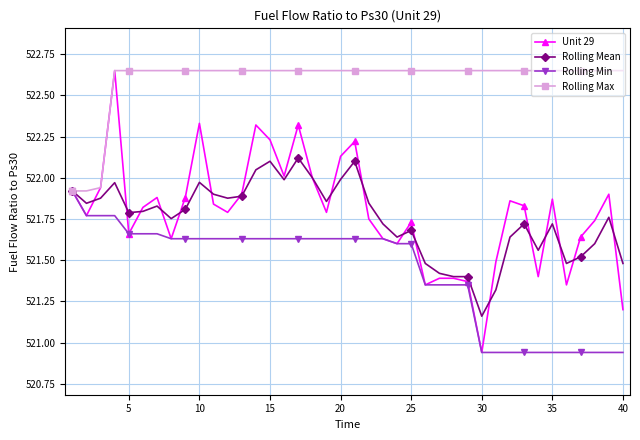

Which series has the widest spread of values?

Unit 29